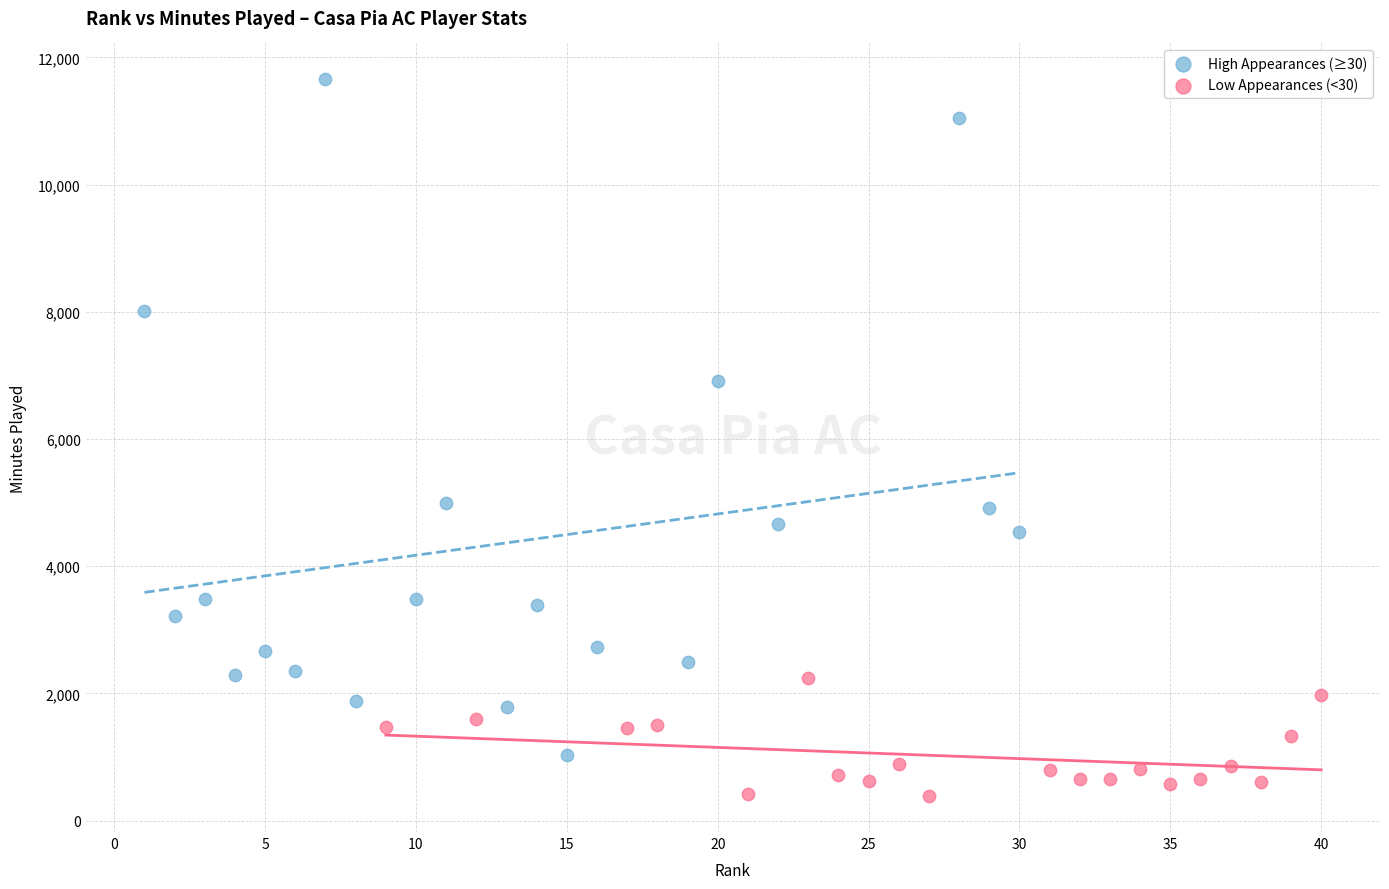

Which series contains the lowest Y value?

Low Appearances (<30)